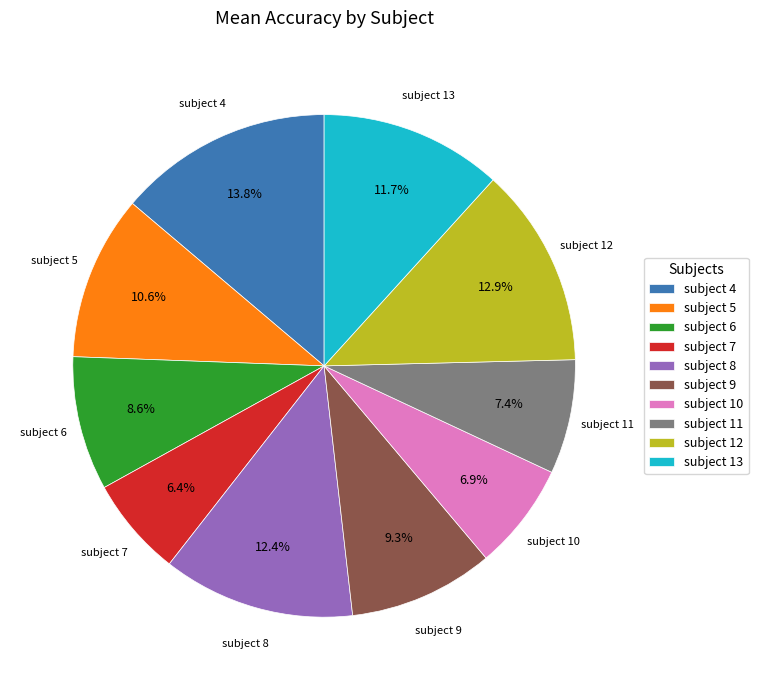

What is the largest slice in the pie chart?

subject 4